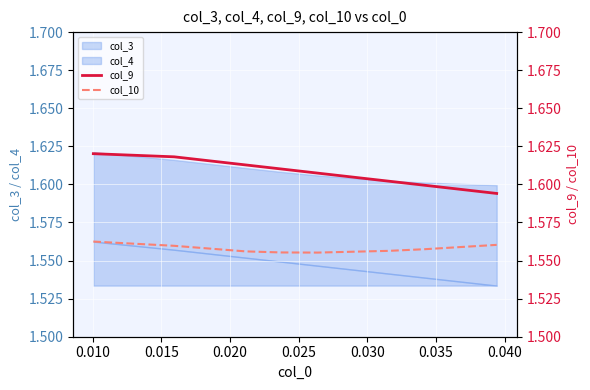

True or false: col_9 and col_10 cross at least once.

False